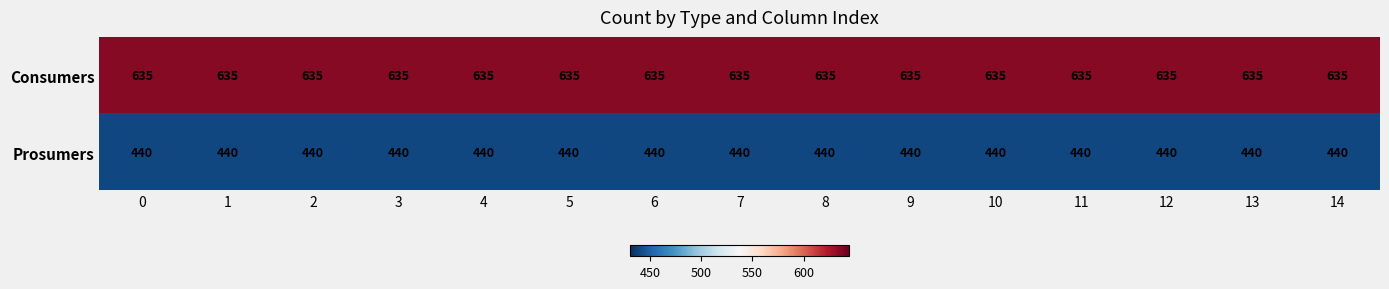

What is the spread (max minus min) of values at 0?

195